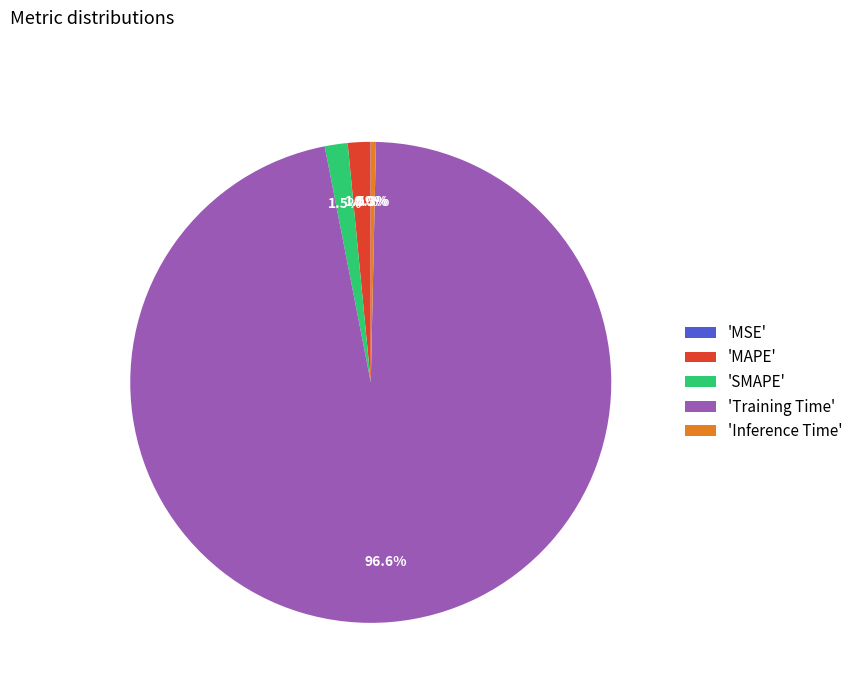

What is the total percentage of 'MAPE' and 'SMAPE'?

3.0%